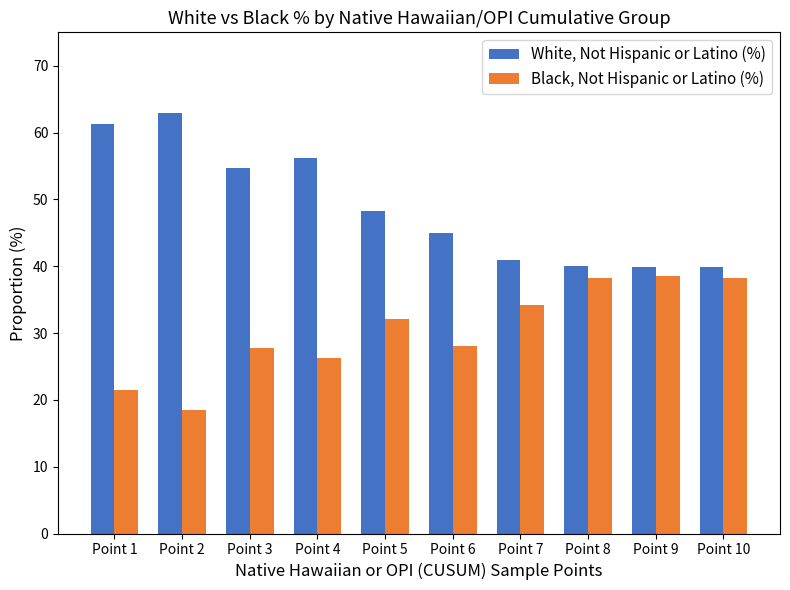

Where does the White, Not Hispanic or Latino (%) series first go above 48?

Point 1